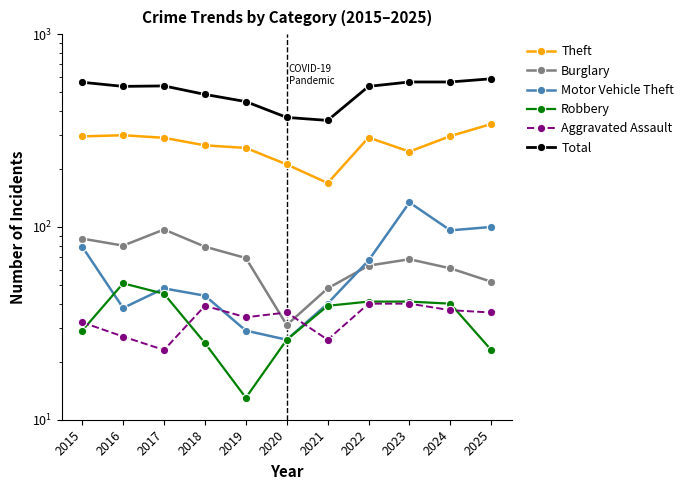

Rank the categories by Total value from lowest to highest.

2021, 2020, 2019, 2018, 2016, 2022, 2017, 2015, 2023, 2024, 2025